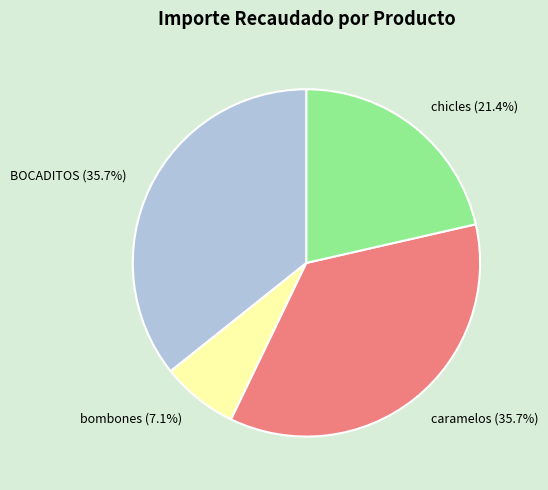

Is there a majority slice in this chart?

No